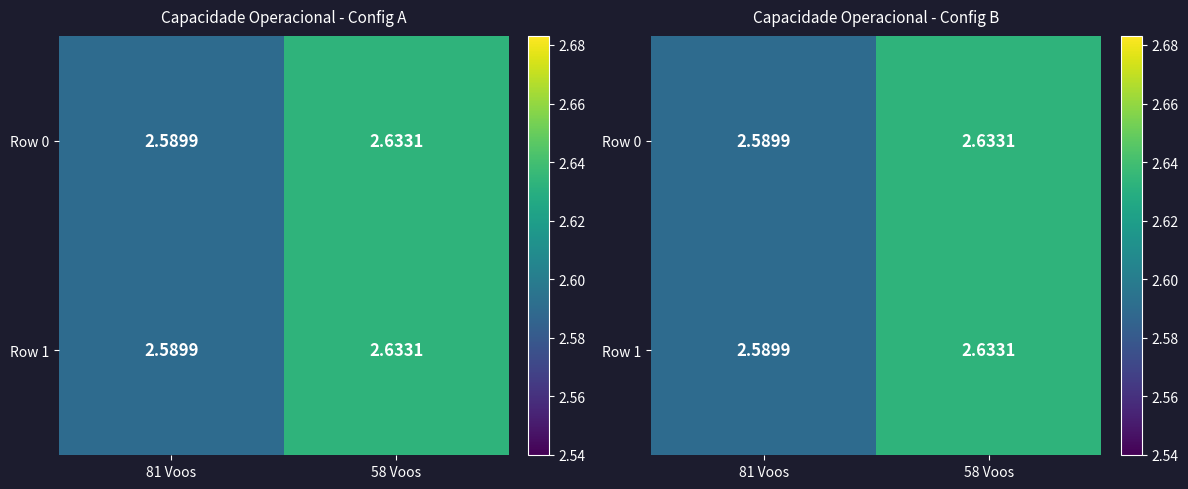

What is the total value across all series at 58 Voos?

5.3